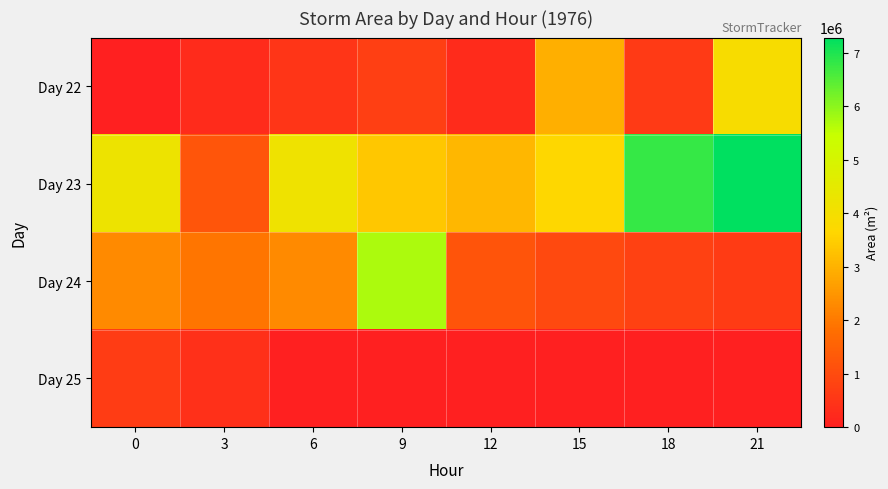

Which has a higher value, 18 or 12?

18